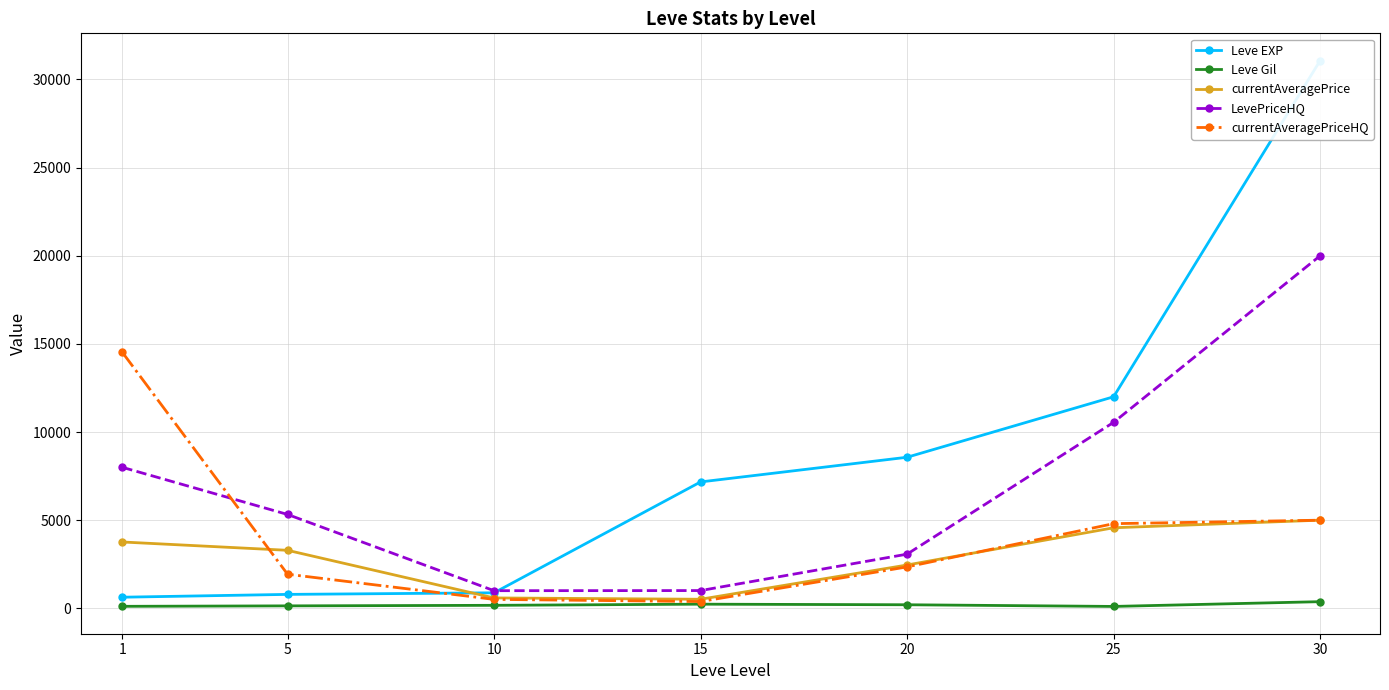

What is the approximate value of currentAveragePriceHQ at 30, to the nearest 100?

5000